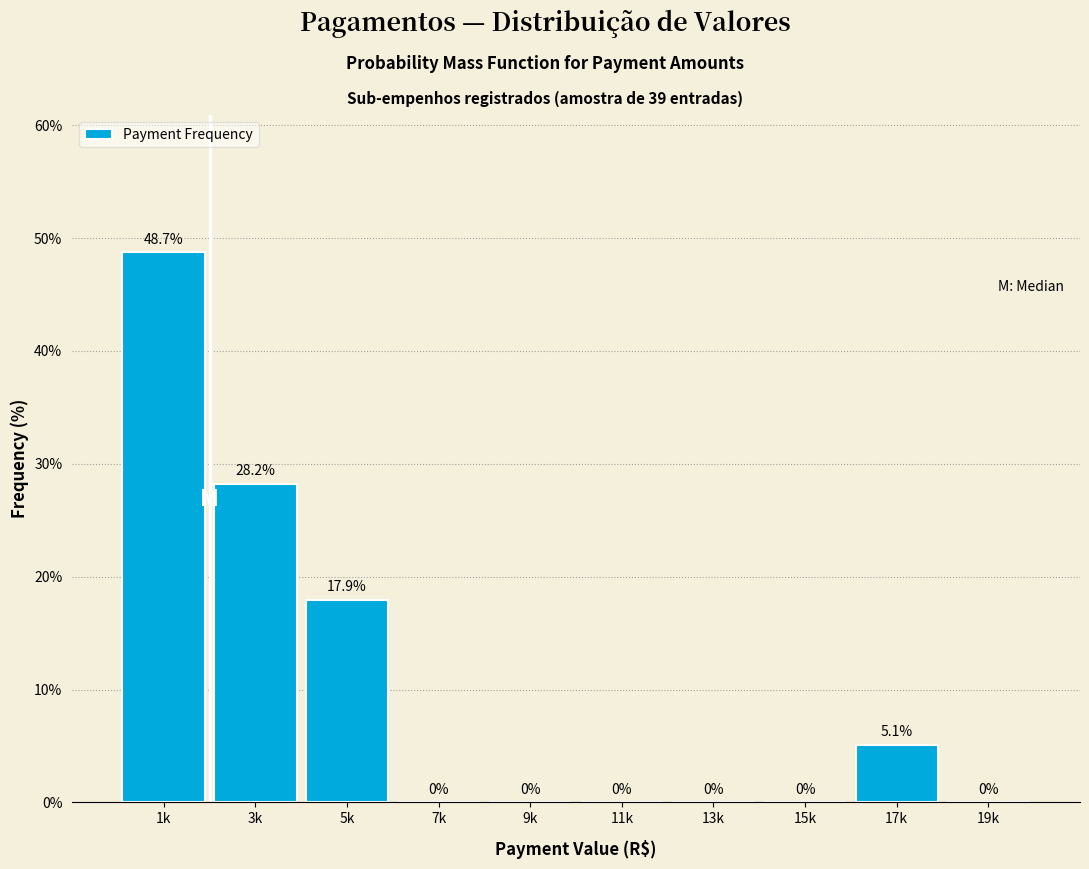

Reading left to right, extract all data points from this chart.

1k=48.7	3k=28.2	5k=17.9	7k=0.0	9k=0.0	11k=0.0	13k=0.0	15k=0.0	17k=5.1	19k=0.0